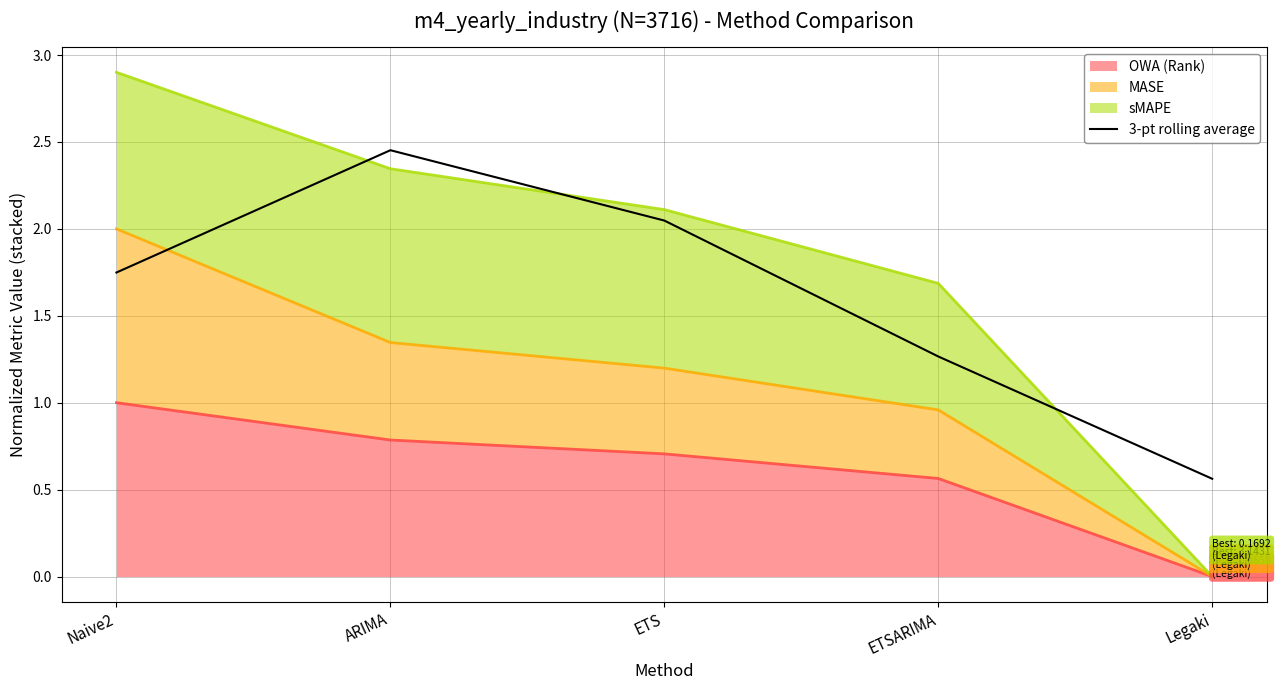

What is the difference between the values at ETS and Legaki?

1.5